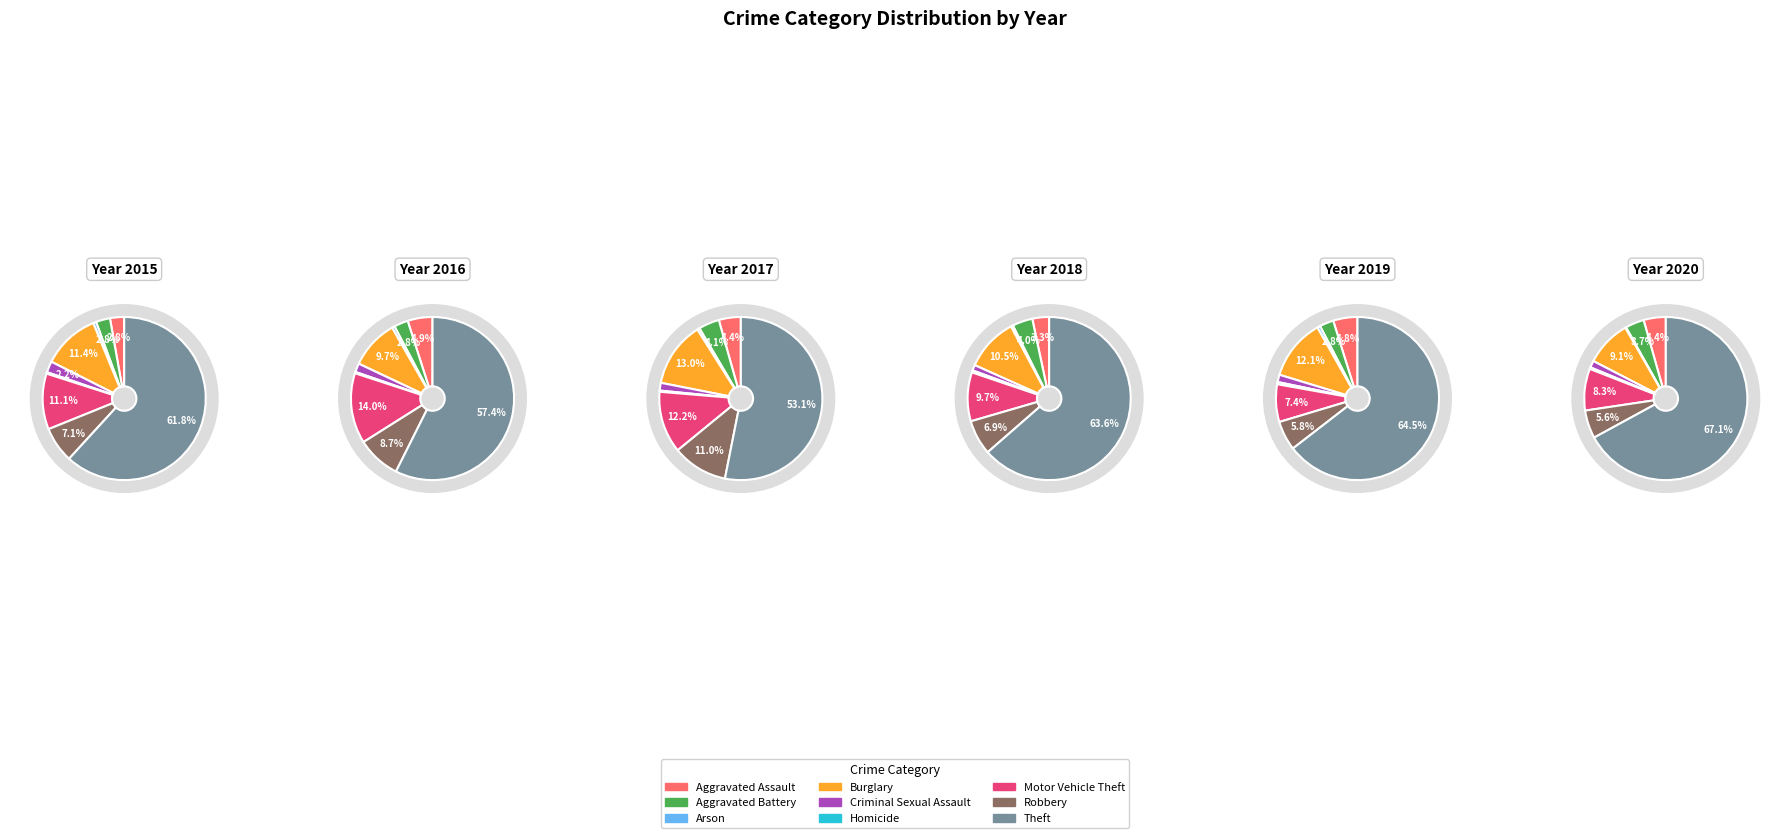

Which category has the biggest portion of the pie?

Theft